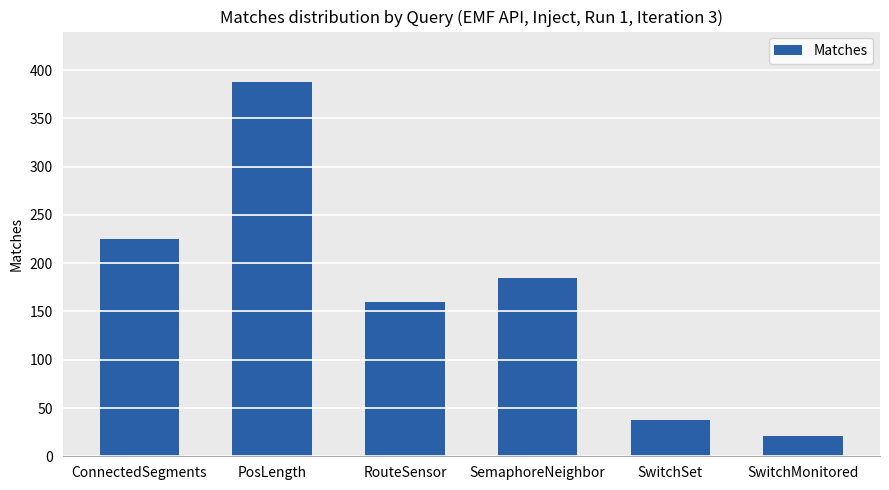

What is the approximate value at SwitchMonitored?

21